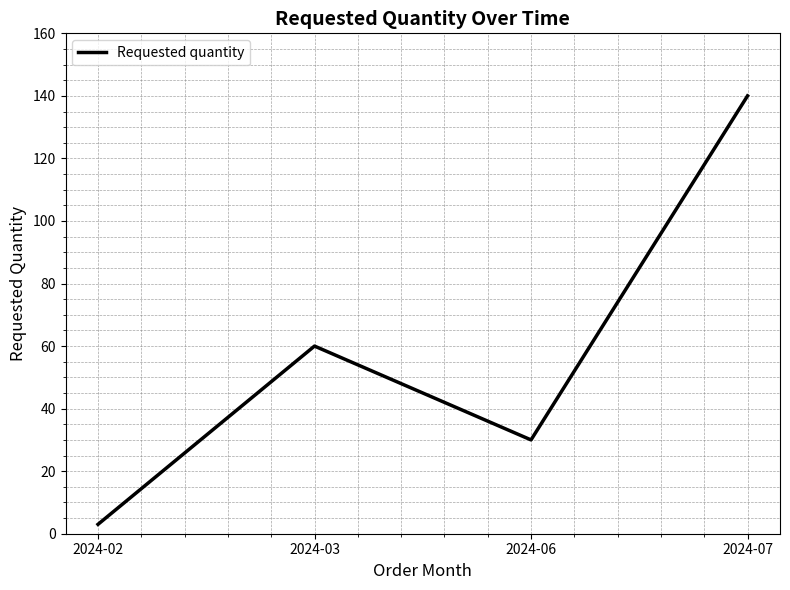

What is the sum of the values at 2024-06 and 2024-03?

90